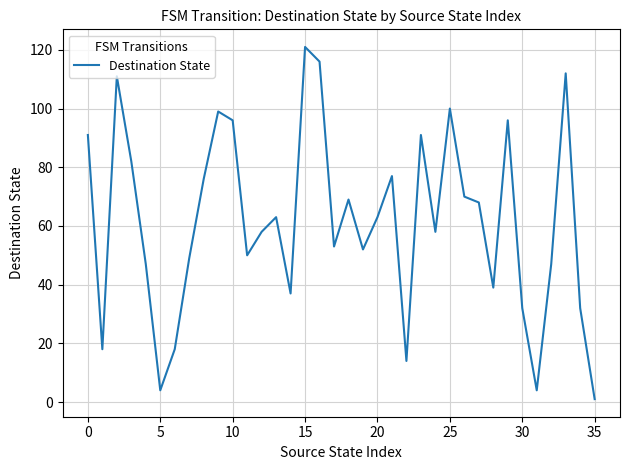

What is the difference between the maximum and minimum values?

120